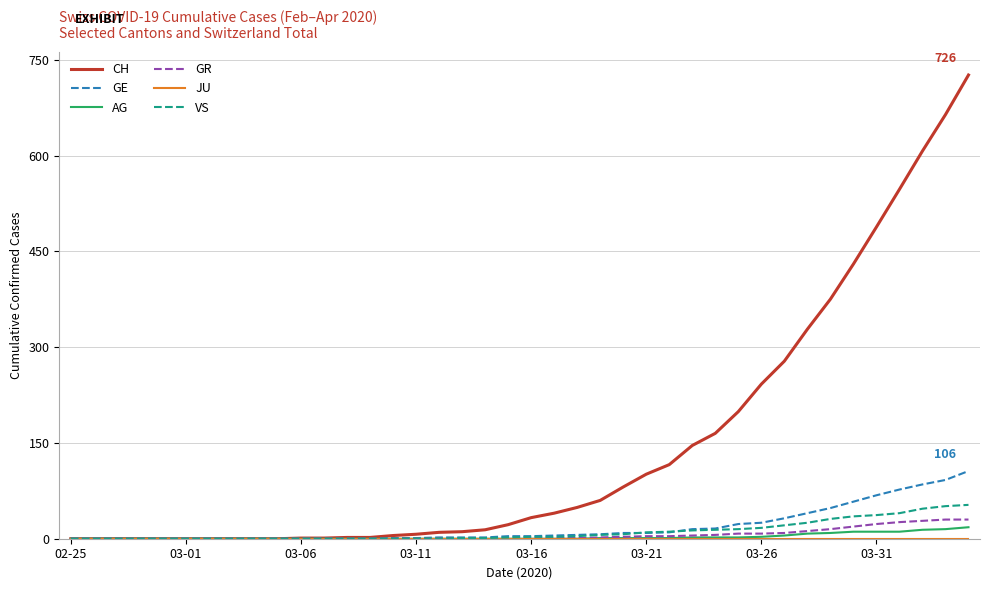

What is the highest value of the AG series?

18